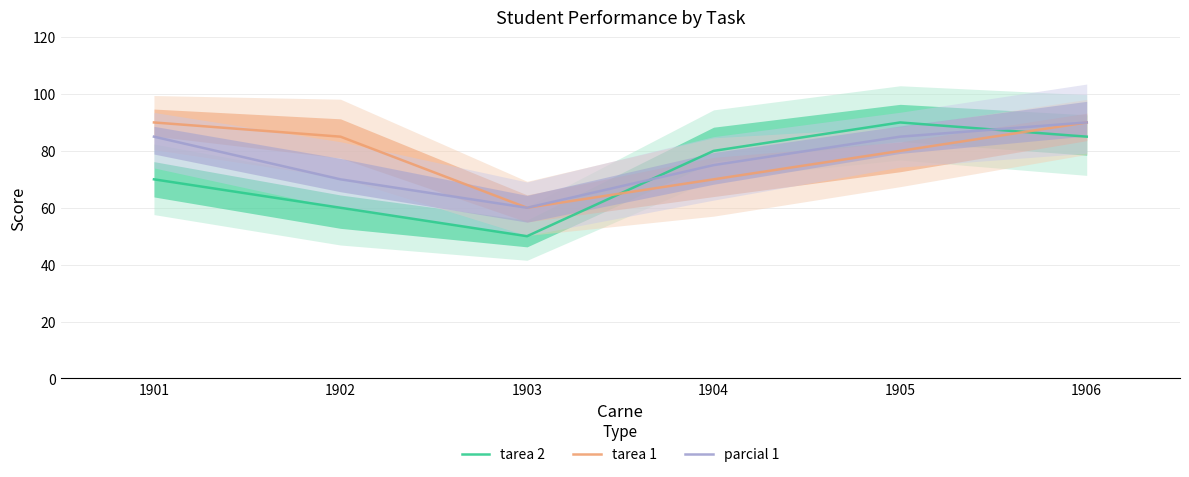

What are all the series names shown in the legend?

tarea 2, tarea 1, parcial 1